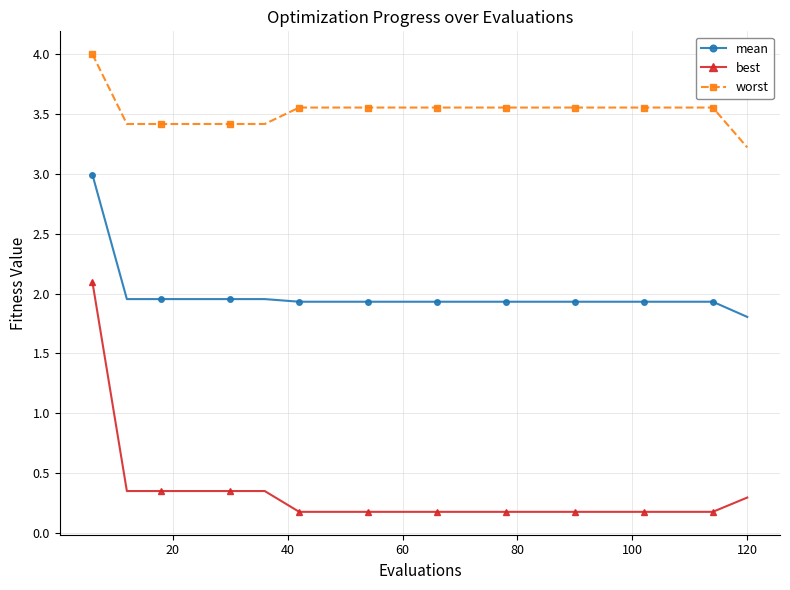

What is the average value of the worst series?

3.5